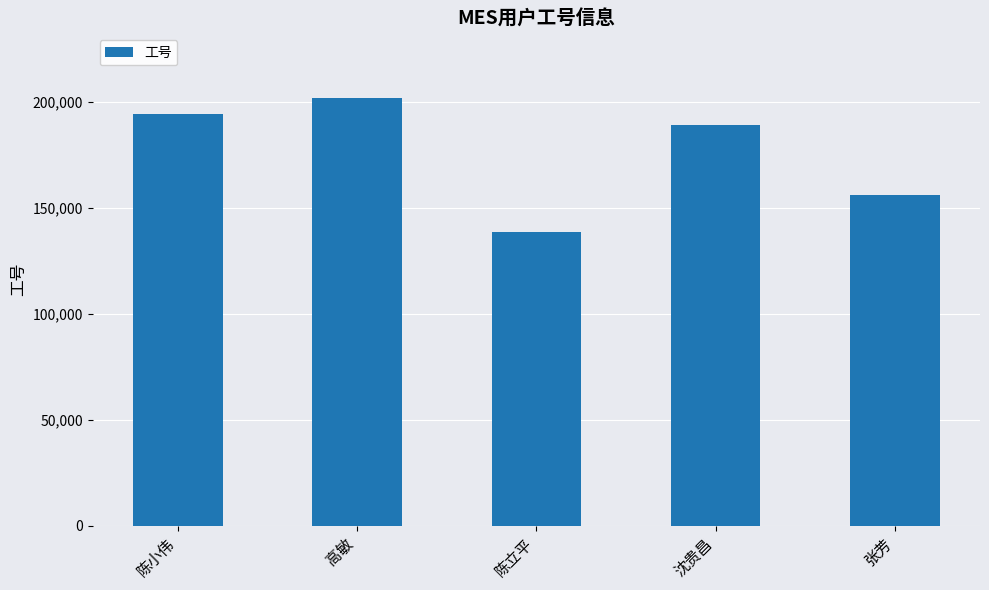

What is the difference between the second highest and minimum values?

55228